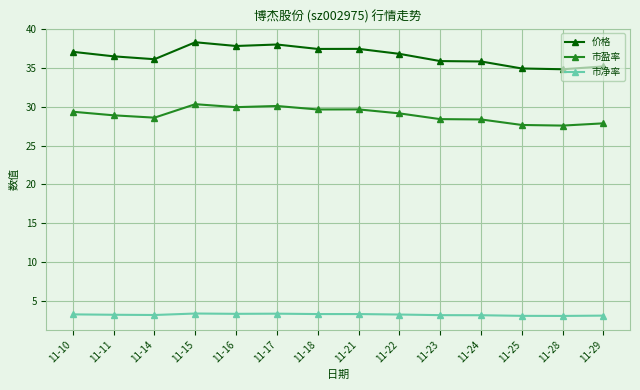

What is the difference between the maximum and minimum values in the 价格 series?

3.5